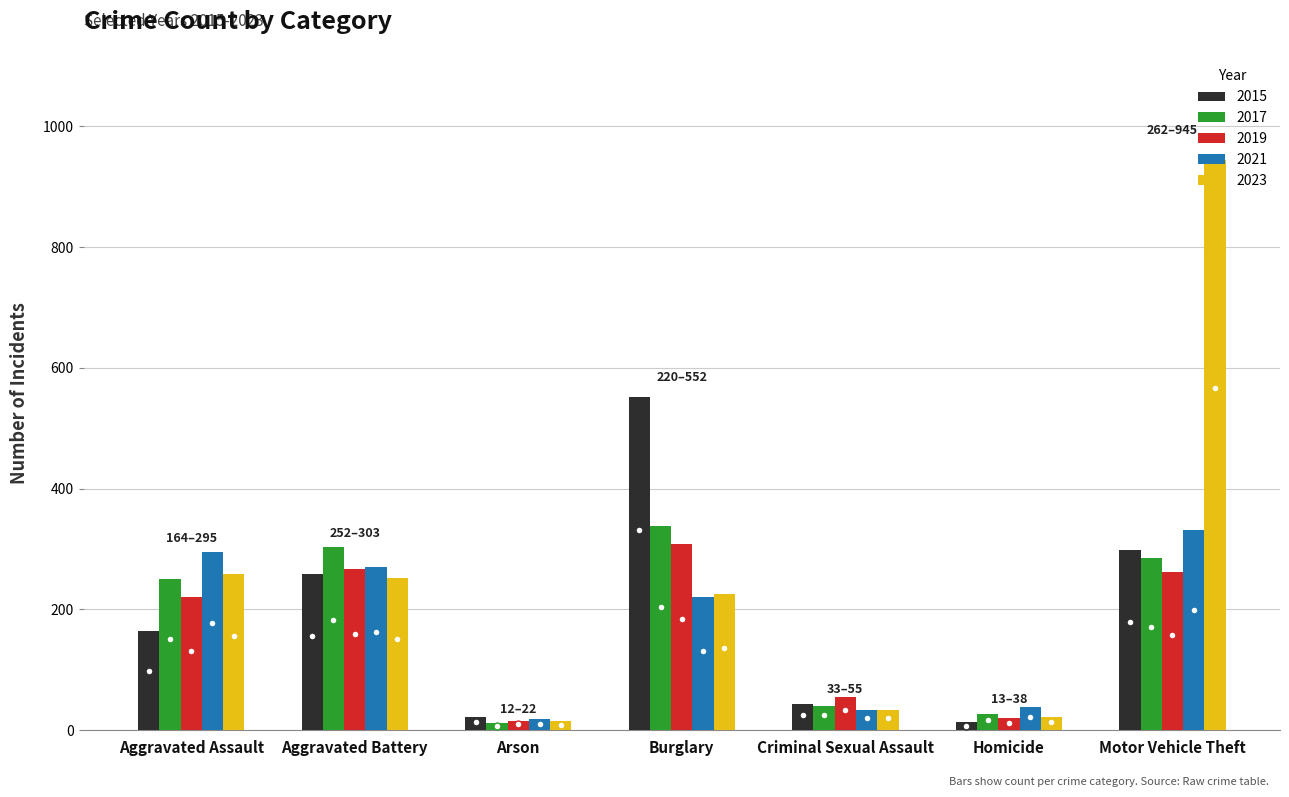

At which category is the sum across all series the highest?

Motor Vehicle Theft